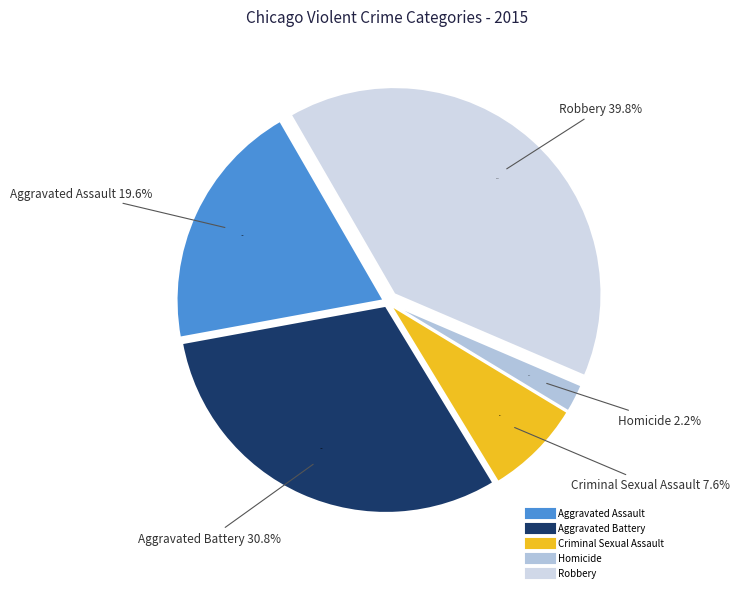

Between Aggravated Assault and Homicide, which is larger?

Aggravated Assault